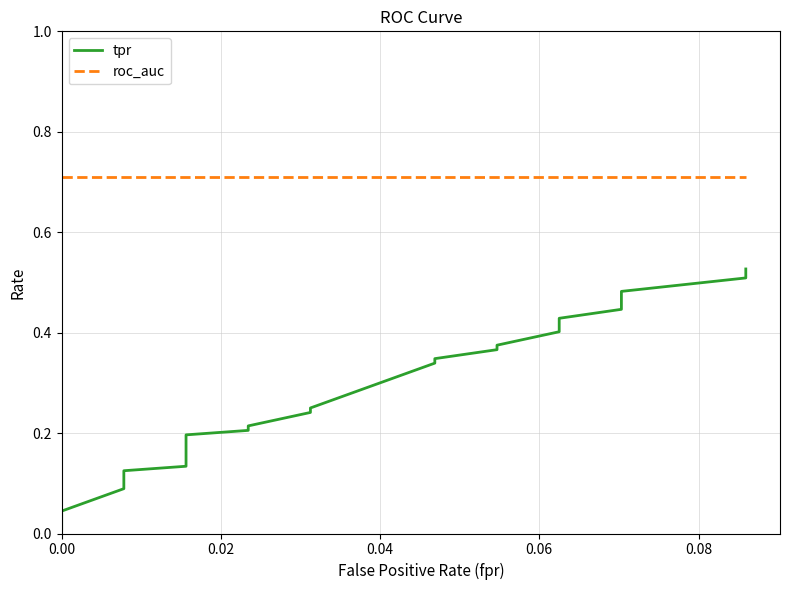

True or false: roc_auc and tpr intersect in this chart.

False